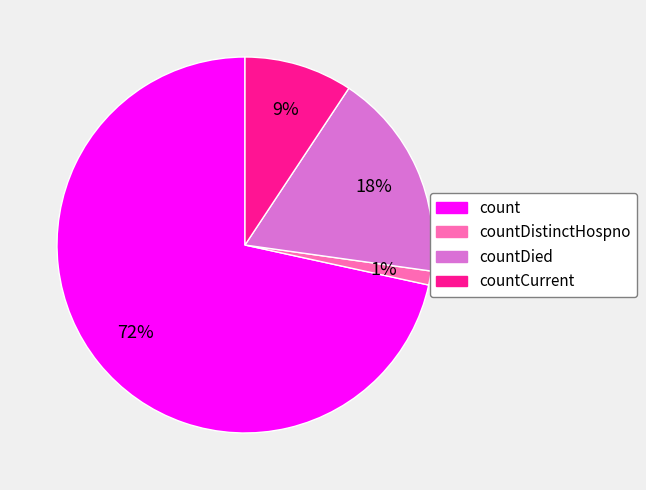

Is there a majority slice in this chart?

Yes